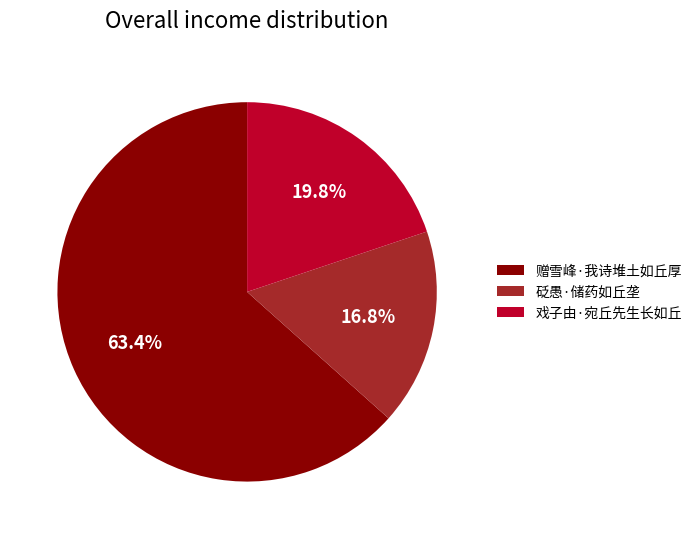

Is 赠雪峰·我诗堆土如丘厚 the majority of the pie?

Yes